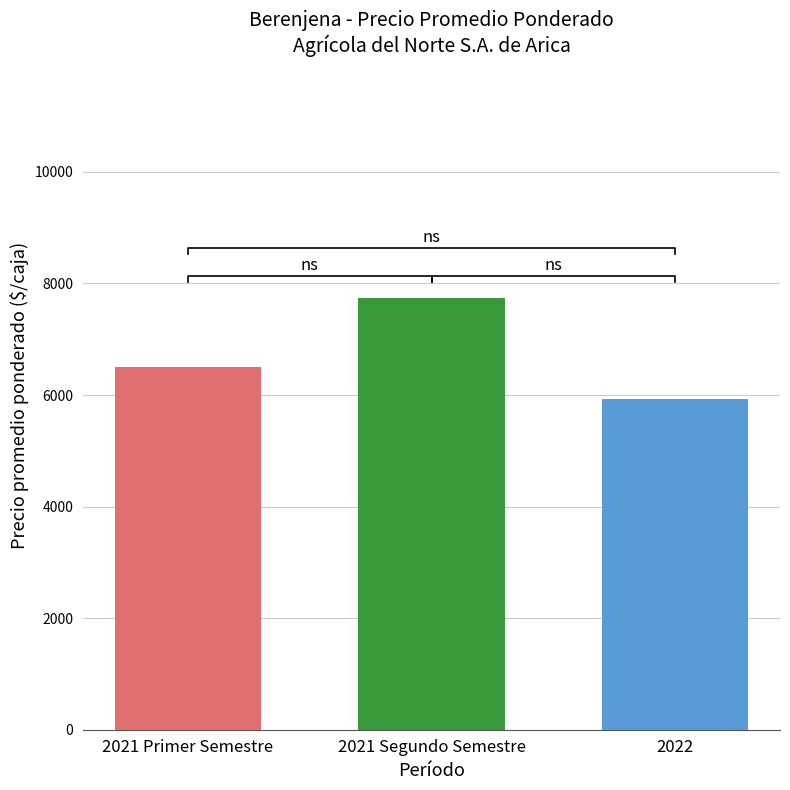

At which category does the chart reach its peak across all series?

2021 Segundo Semestre